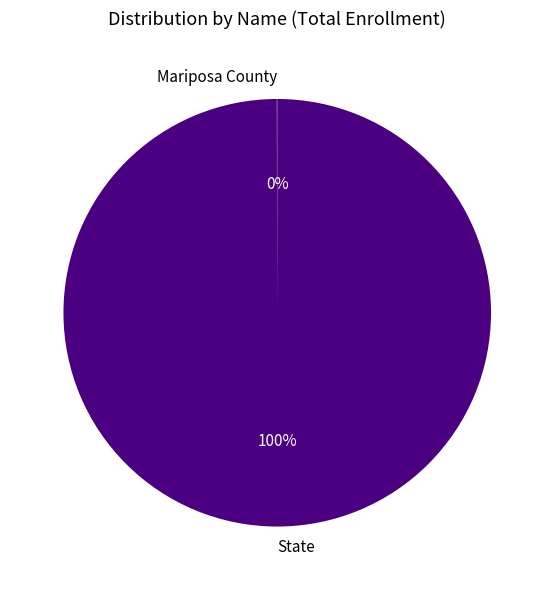

To the nearest percent, what is the average slice percentage?

50%